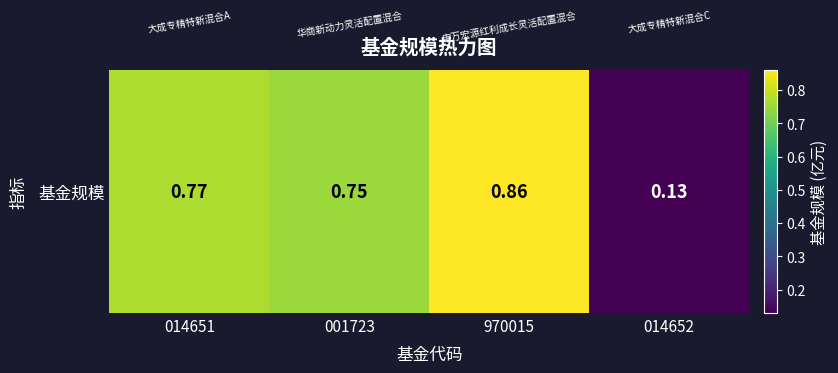

Which category has the lowest value across all series?

014652